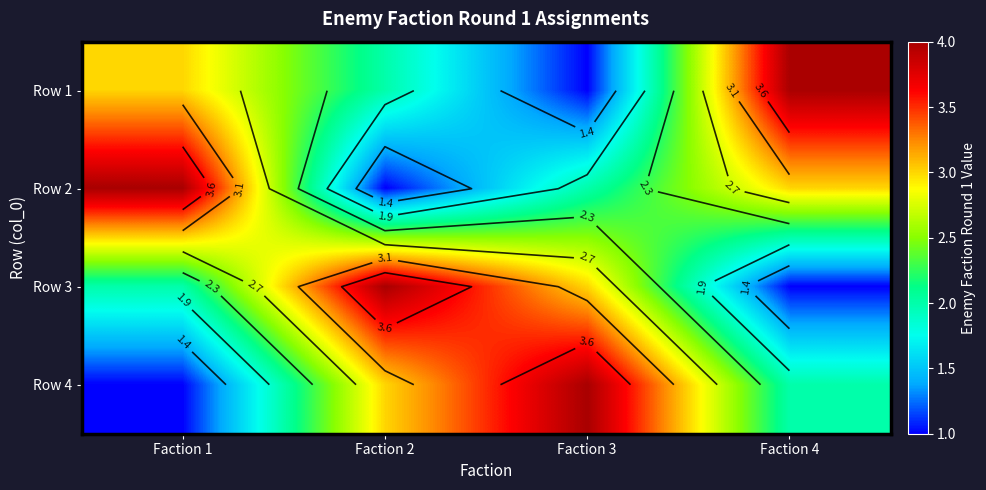

The value of Row 2 at Faction 3 is 3. True or false?

False